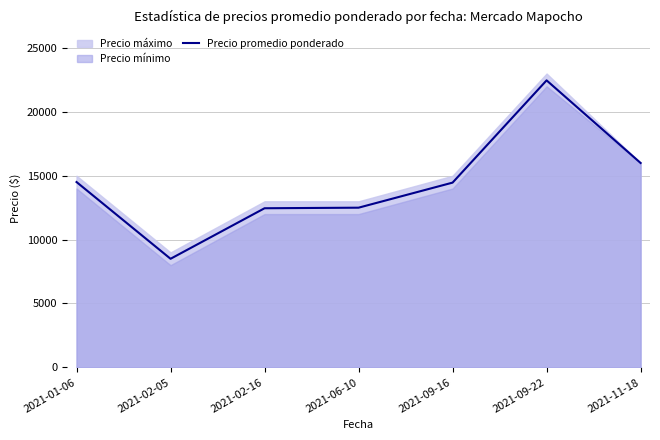

True or false: the data shows 22466 at 2021-09-22.

True